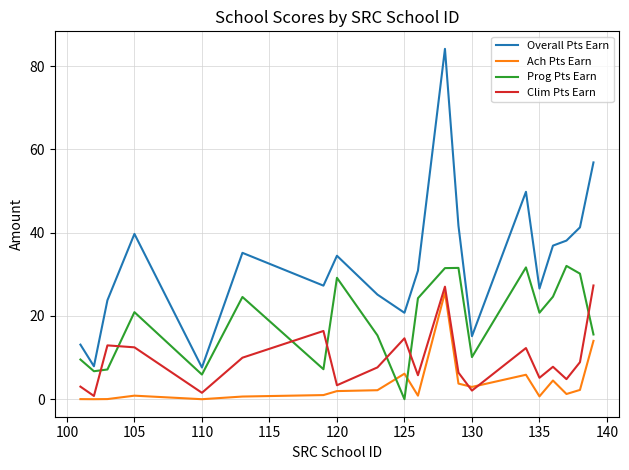

Which series has the largest total across all categories?

Overall Pts Earn